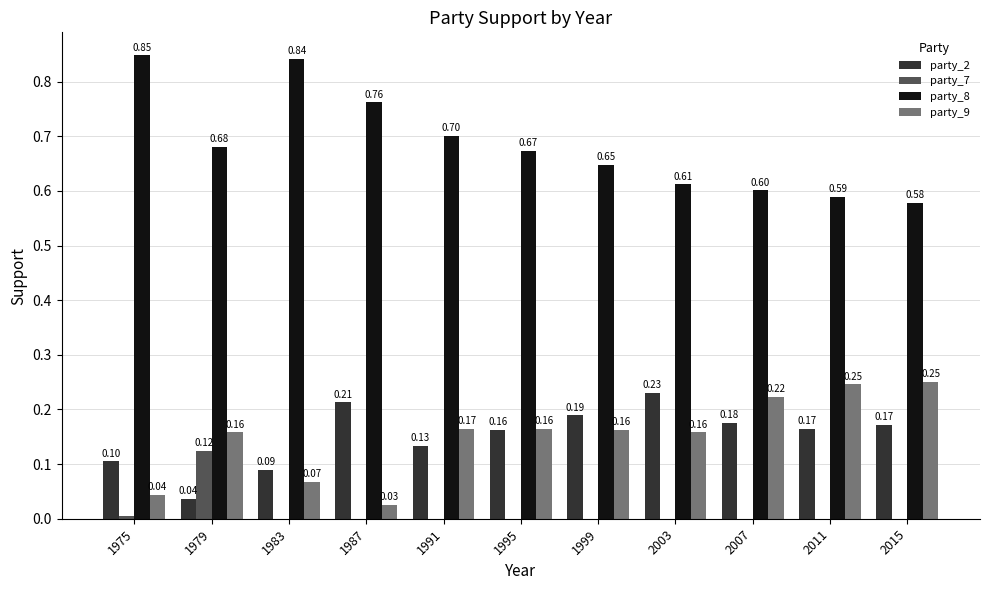

What is the sum of all party_2 values?

1.7